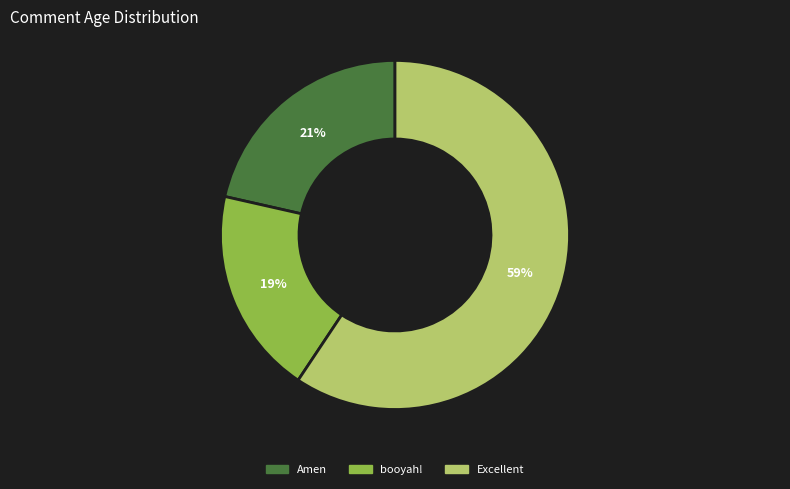

How many slices are in this pie chart?

3